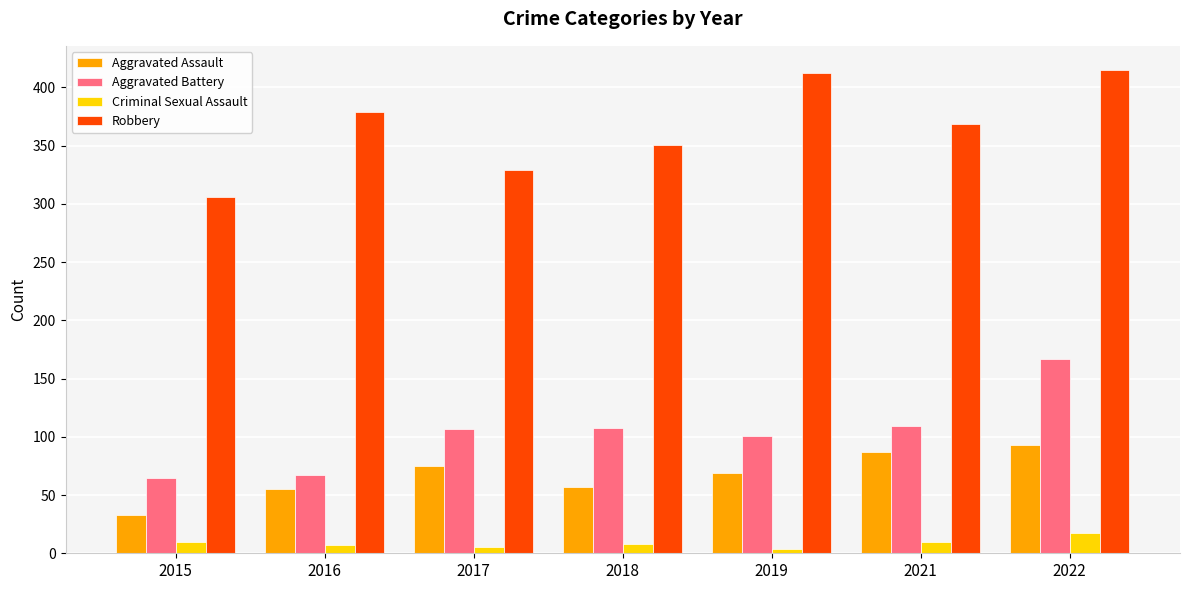

What are all the series names shown in the legend?

Aggravated Assault, Aggravated Battery, Criminal Sexual Assault, Robbery